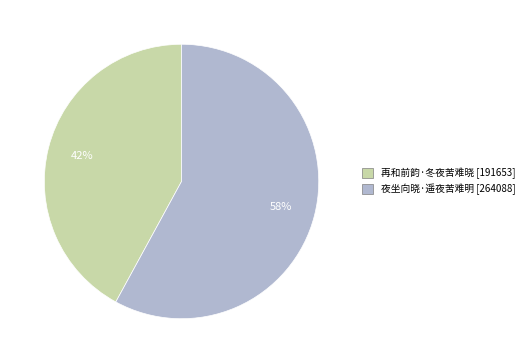

Which slice is the smallest?

再和前韵·冬夜苦难晓